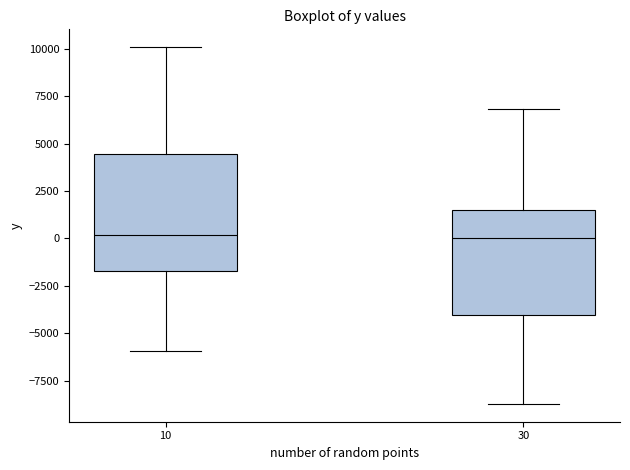

Reading left to right, read every box against the y-axis: the position of its median line, the range the box covers, and the ends of its whiskers. The values are not printed on the chart, so give them approximately, as read against the axis.

10: median 0, box -1500 to 4500, whiskers -6000 to 10000
30: median 0, box -4000 to 1500, whiskers -8500 to 7000